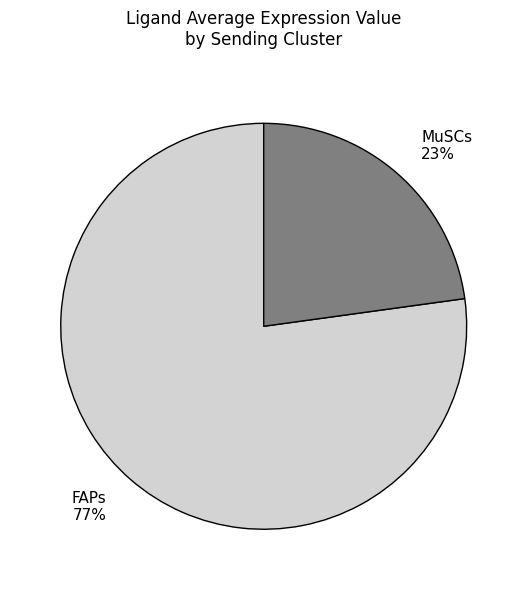

To the nearest percent, what percentage of the pie is MuSCs?

23%